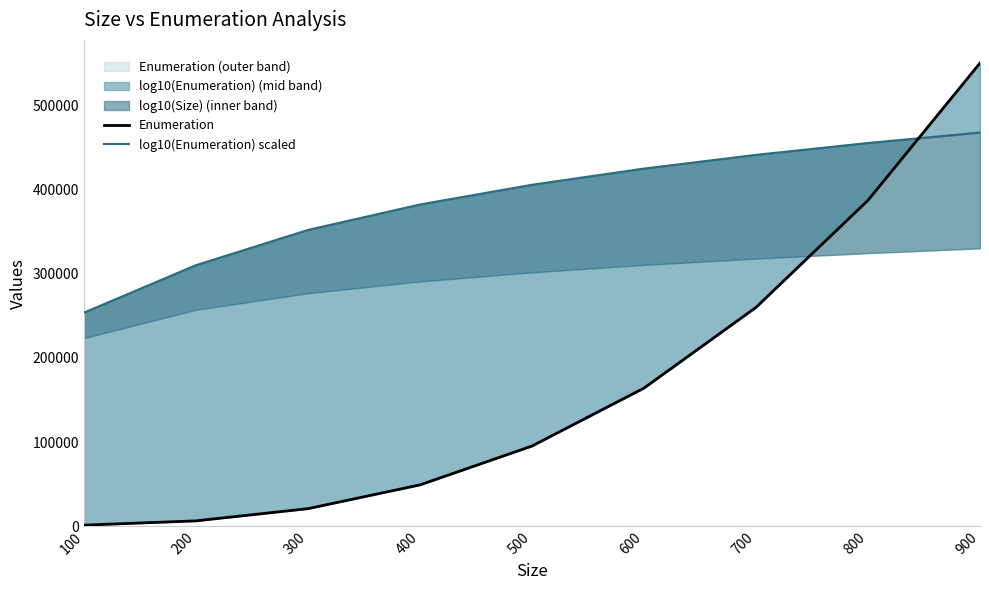

Rank the series by their average value, from highest to lowest.

log10(Enumeration) scaled, Enumeration